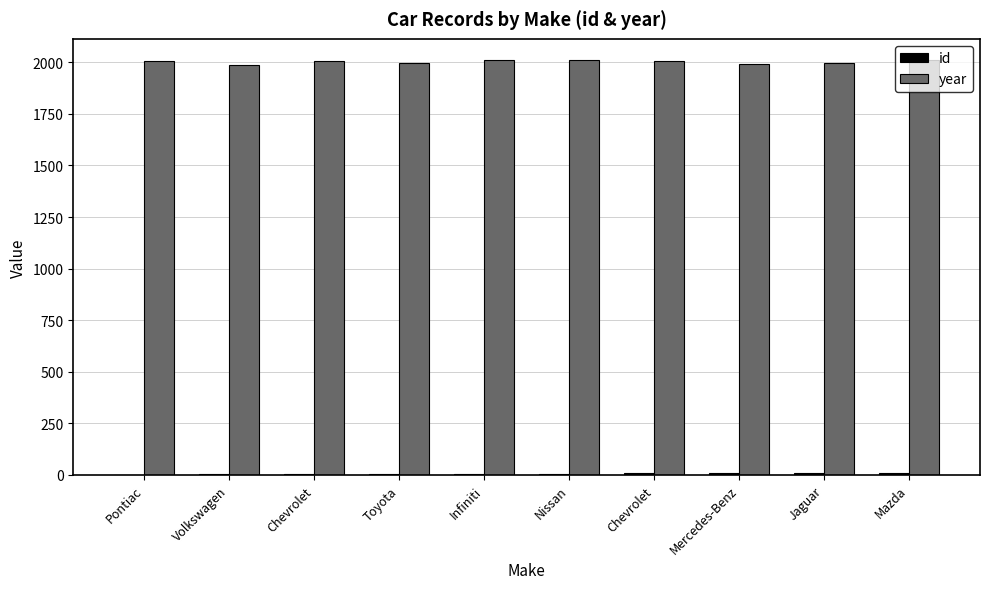

List the series in order of their peak value, lowest first.

id, year